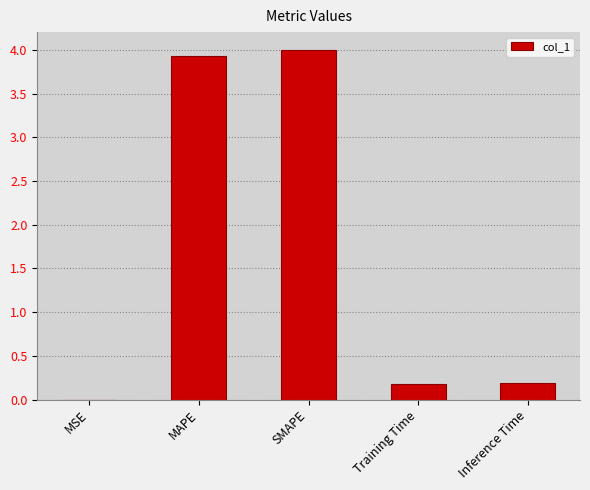

Are the bars horizontal?

No